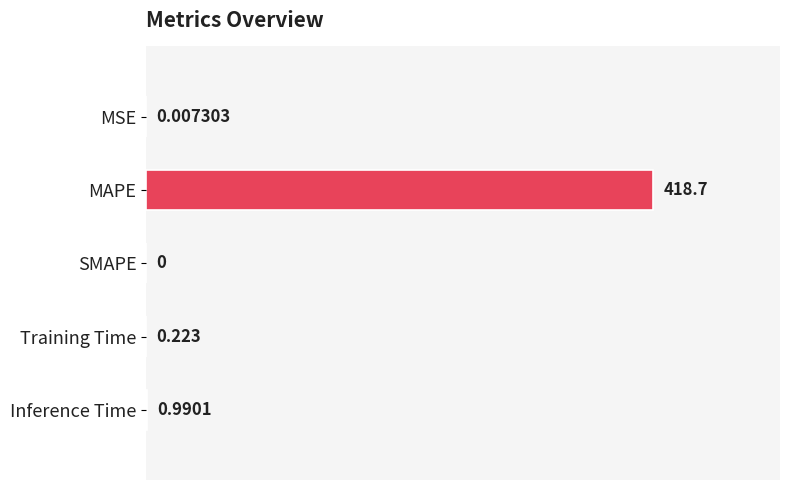

Does the chart contain stacked bars?

No